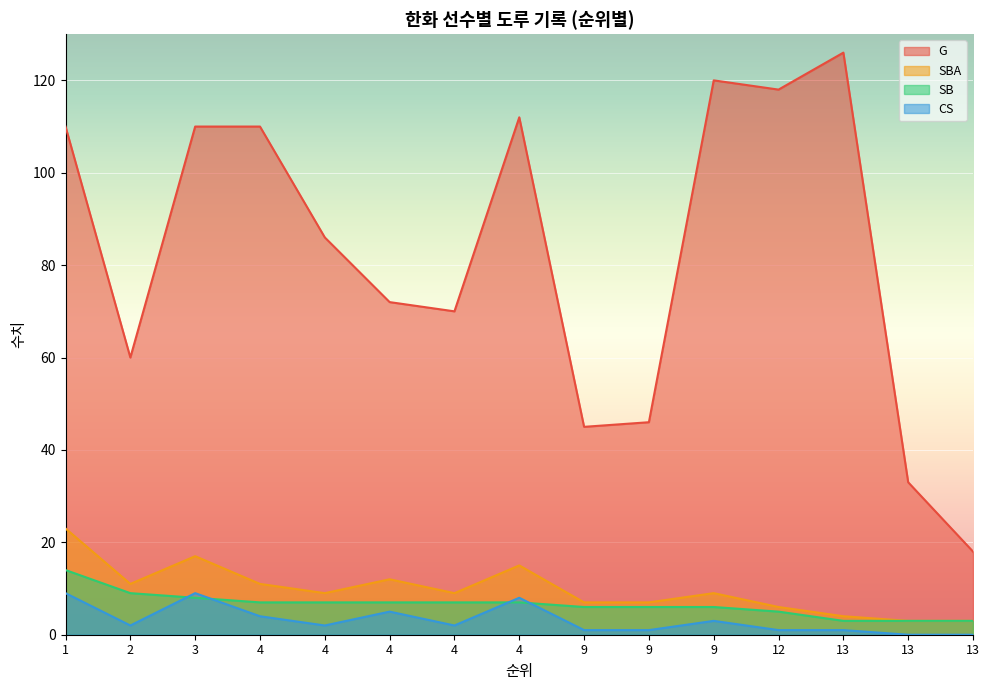

Reading left to right, transcribe all the data shown in this chart.

G: 110	60	110	110	86	72	70	112	45	46	120	118	126	33	18
SBA: 23	11	17	11	9	12	9	15	7	7	9	6	4	3	3
SB: 14	9	8	7	7	7	7	7	6	6	6	5	3	3	3
CS: 9	2	9	4	2	5	2	8	1	1	3	1	1	0	0